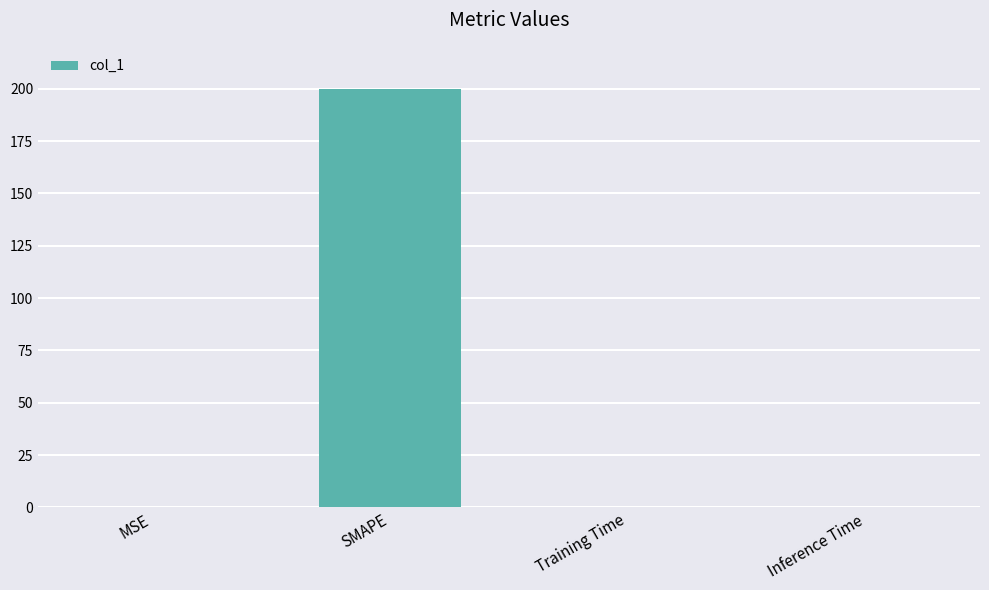

What is the average value?

50.0